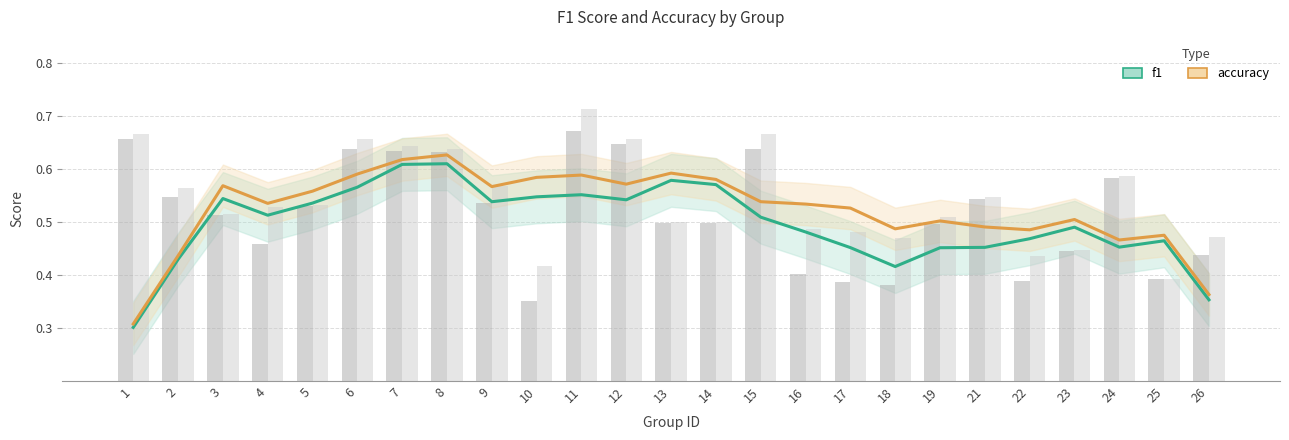

What is the greatest value displayed?

0.6